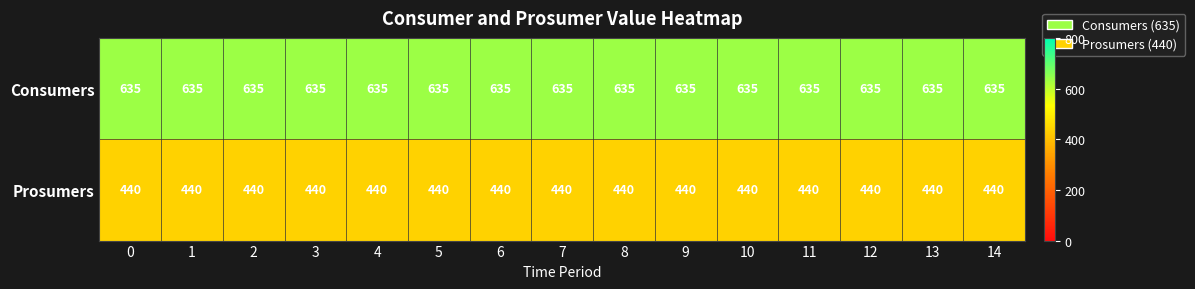

What is the greatest value displayed?

635